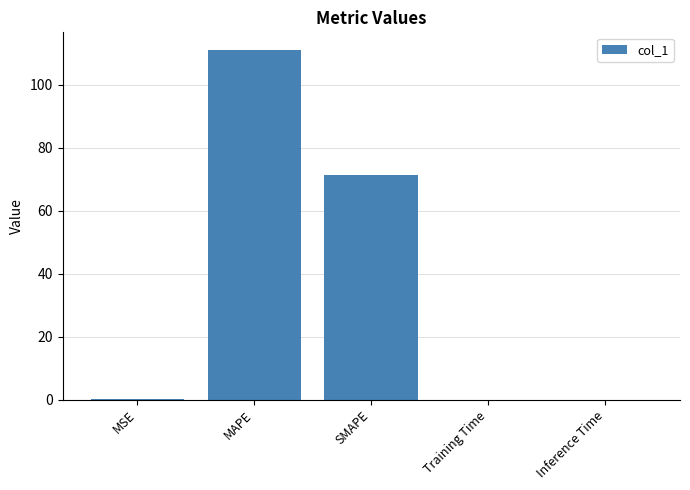

Which category has the highest value across all series?

MAPE